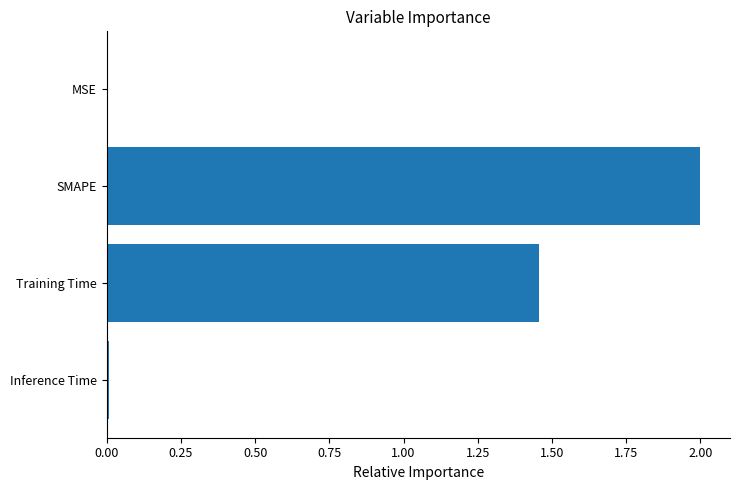

Which label corresponds to the largest value in the chart?

SMAPE